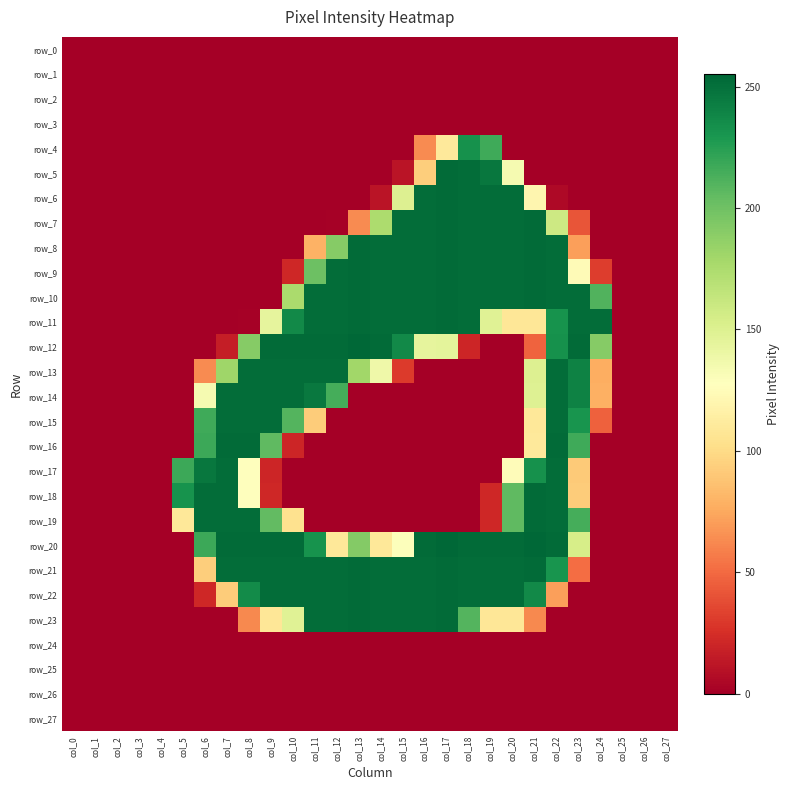

Which category has the lowest value in the row_15 series?

col_0